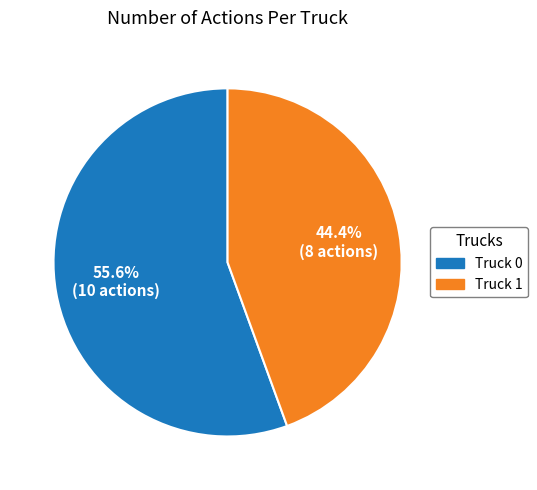

To the nearest percent, what is the average slice percentage?

50%